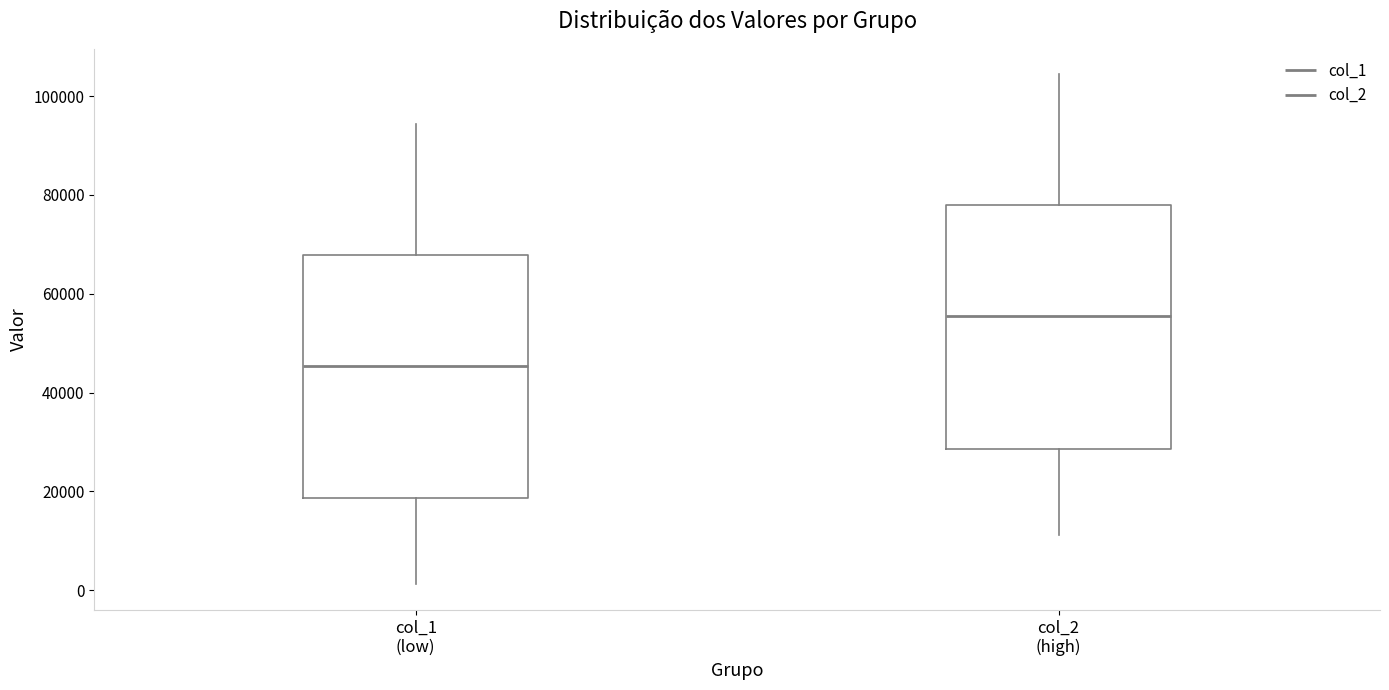

Where does the upper whisker of the box for col_2 (high) end on the y-axis? The values are not printed on the chart, so give them approximately, as read against the axis.

104000